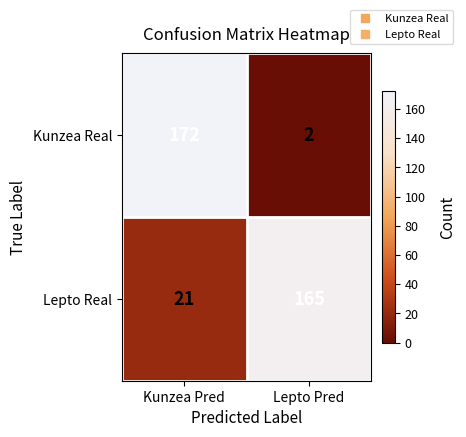

Where is Lepto Real nearest to the value 93?

Kunzea Pred